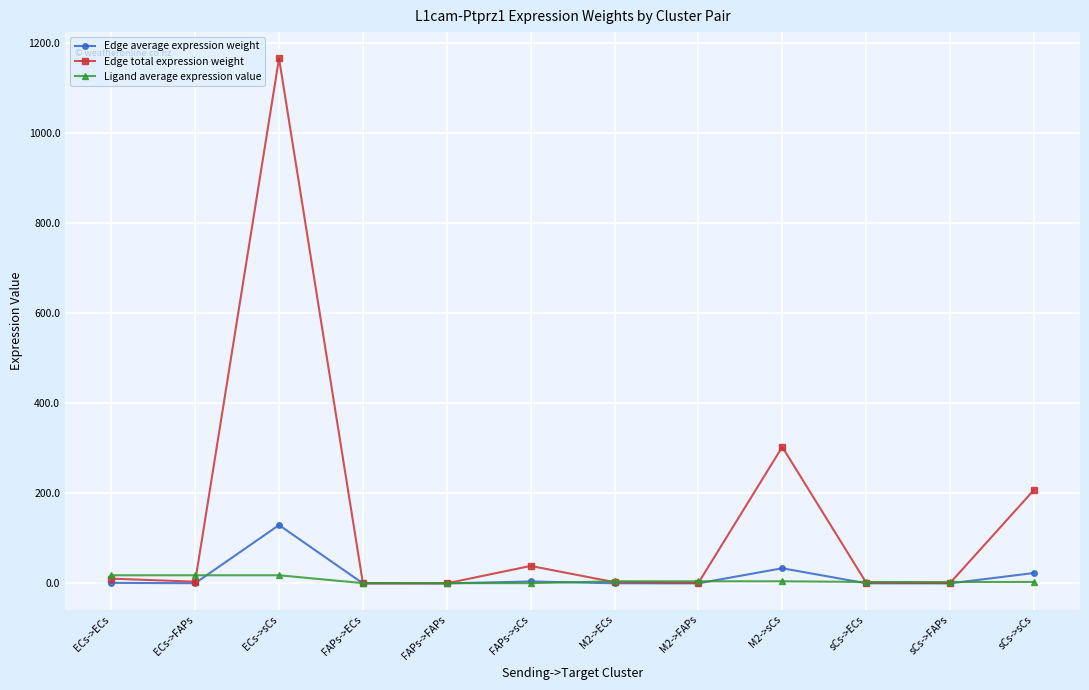

After their last crossing, which series has the higher values: Edge average expression weight or Ligand average expression value?

Edge average expression weight